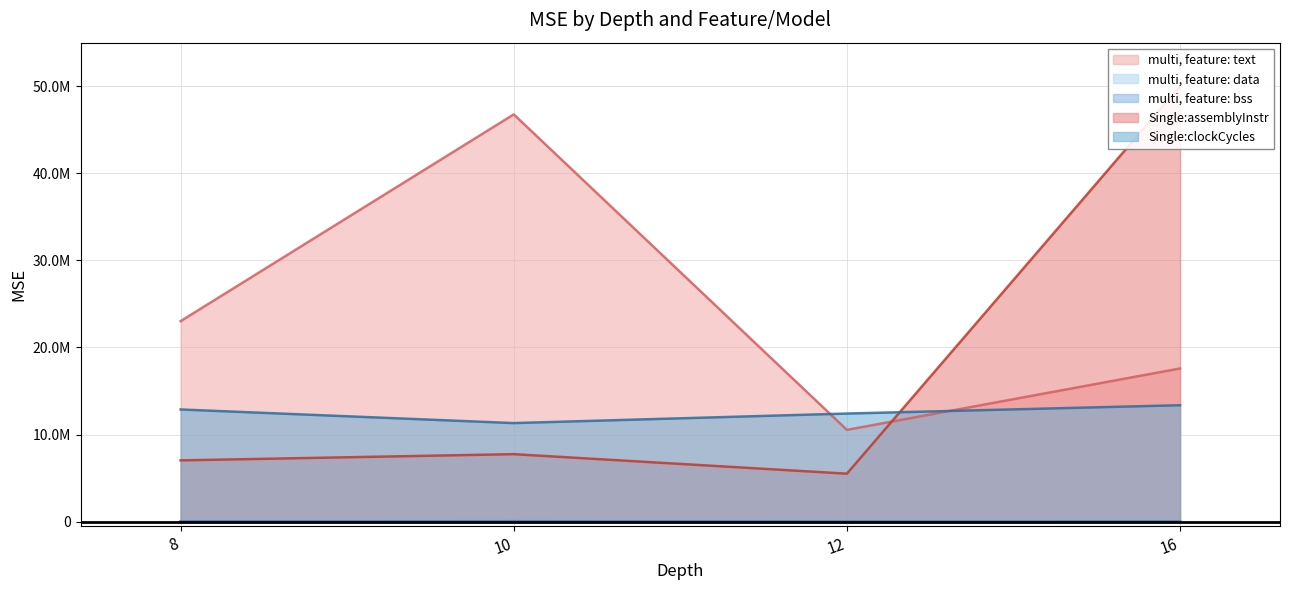

In Single:assemblyInstr, how many points are lower than both neighbors (excluding endpoints)?

1